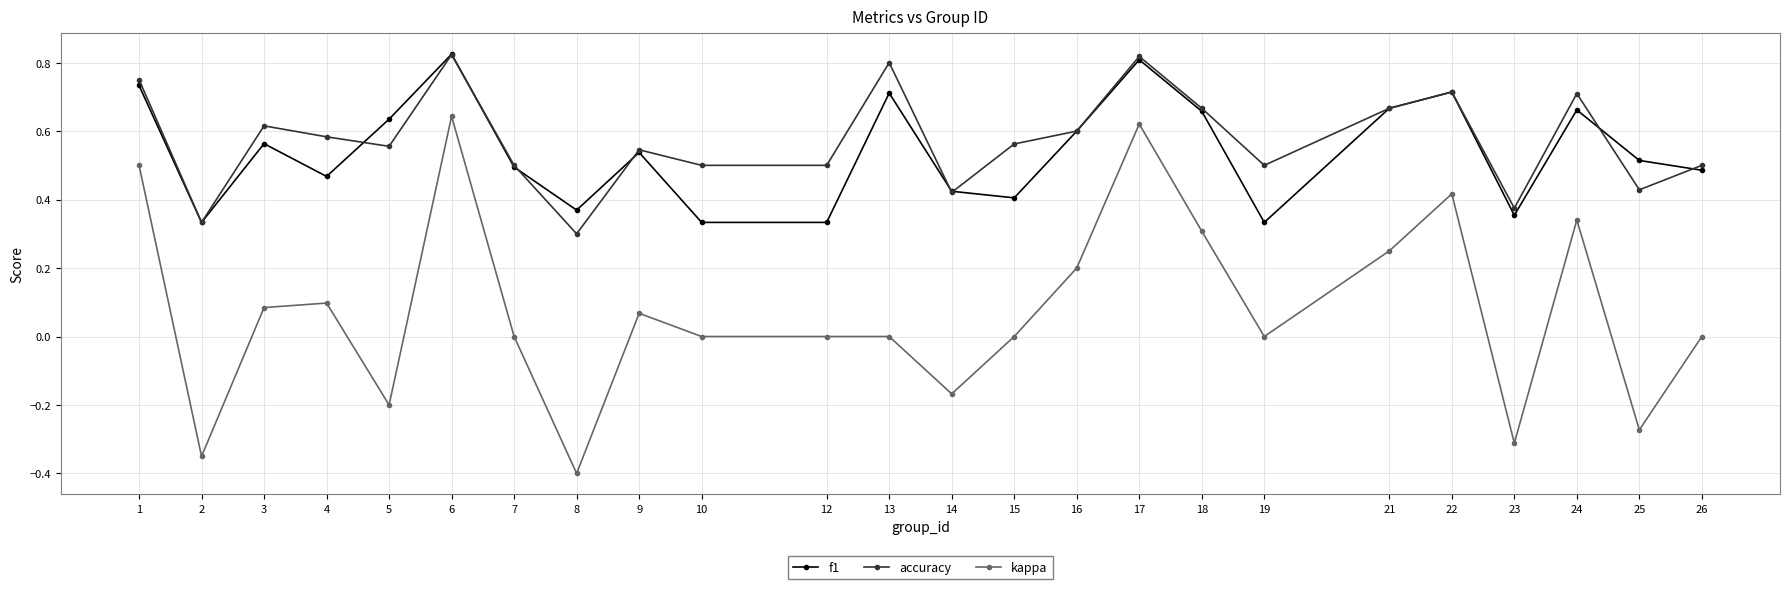

True or false: f1 has more than 0 interior local peaks.

True